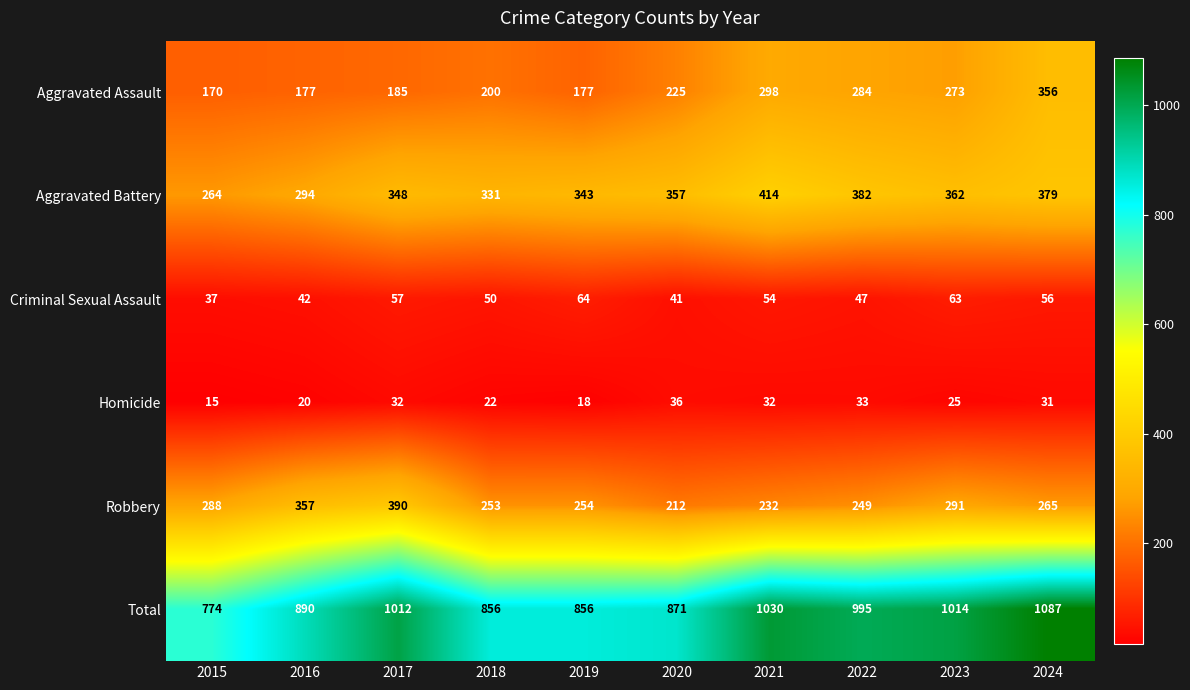

At which label is Total closest to 930?

2016